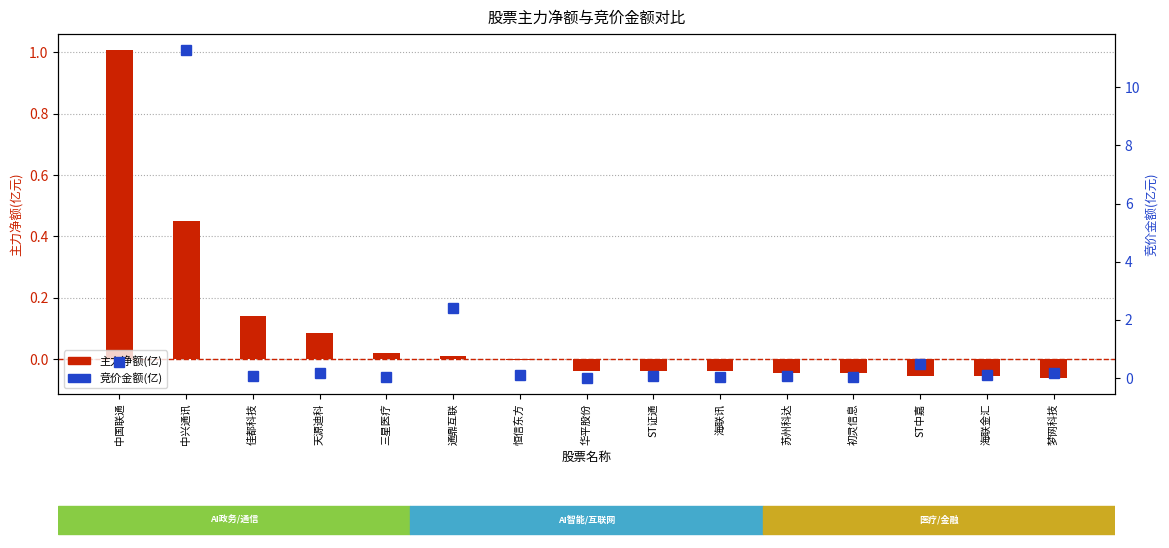

What is the label of the 5th bar from the right?

苏州科达